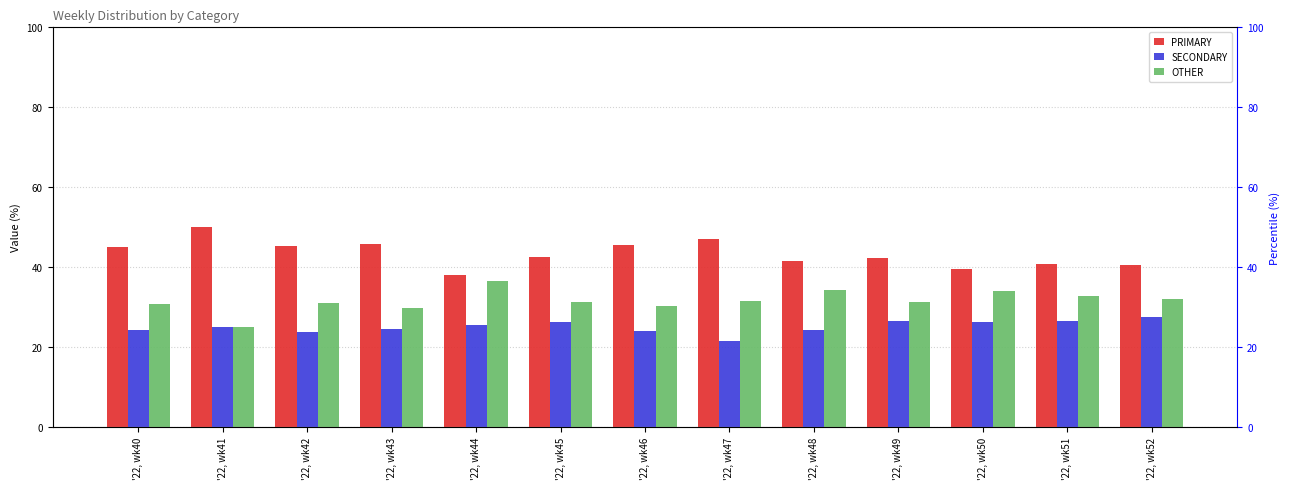

Reading right to left, extract all data points from this chart.

PRIMARY: '22, wk52=40.5	'22, wk51=40.8	'22, wk50=39.5	'22, wk49=42.2	'22, wk48=41.4	'22, wk47=47.1	'22, wk46=45.5	'22, wk45=42.5	'22, wk44=38.0	'22, wk43=45.8	'22, wk42=45.2	'22, wk41=50.0	'22, wk40=44.9
SECONDARY: '22, wk52=27.5	'22, wk51=26.5	'22, wk50=26.4	'22, wk49=26.4	'22, wk48=24.2	'22, wk47=21.4	'22, wk46=24.1	'22, wk45=26.2	'22, wk44=25.6	'22, wk43=24.5	'22, wk42=23.9	'22, wk41=25.0	'22, wk40=24.2
OTHER: '22, wk52=31.9	'22, wk51=32.7	'22, wk50=34.1	'22, wk49=31.3	'22, wk48=34.3	'22, wk47=31.5	'22, wk46=30.4	'22, wk45=31.3	'22, wk44=36.4	'22, wk43=29.7	'22, wk42=31.0	'22, wk41=25.0	'22, wk40=30.9